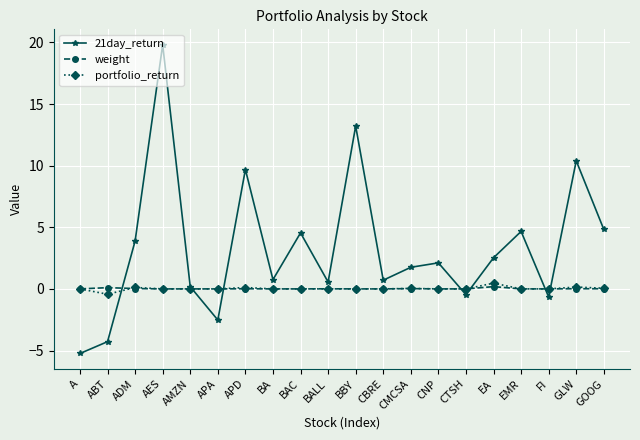

The value of portfolio_return at ABT is -0.4. True or false?

True